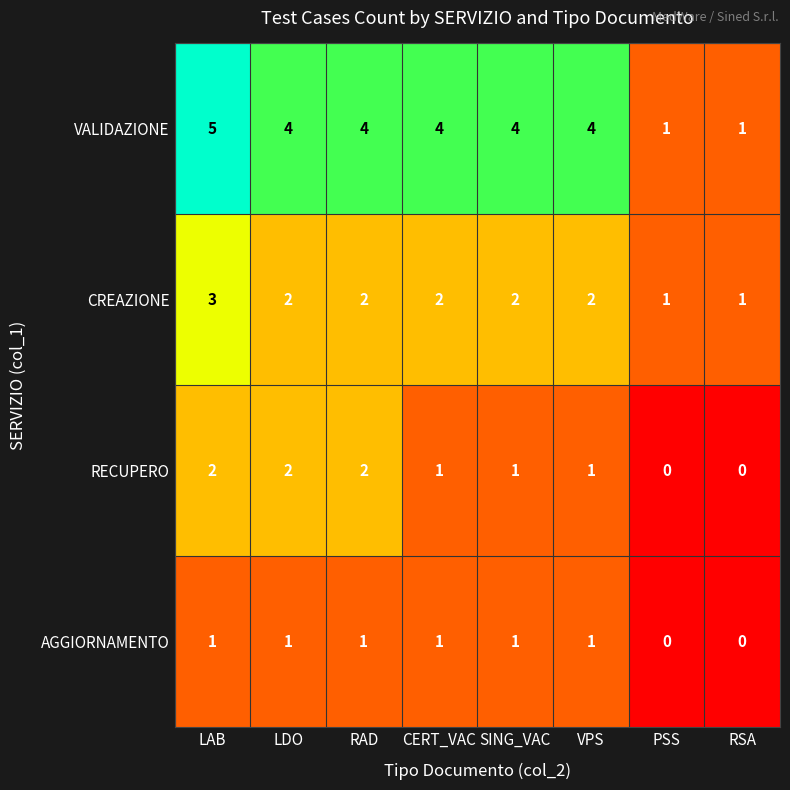

What is the difference between the maximum and minimum values in the VALIDAZIONE series?

4